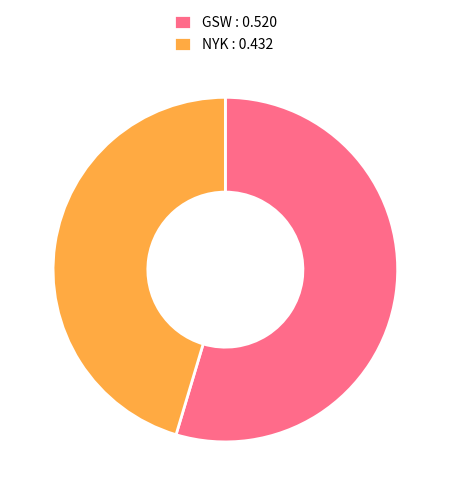

Between NYK : 0.432 and GSW : 0.520, which is larger?

GSW : 0.520